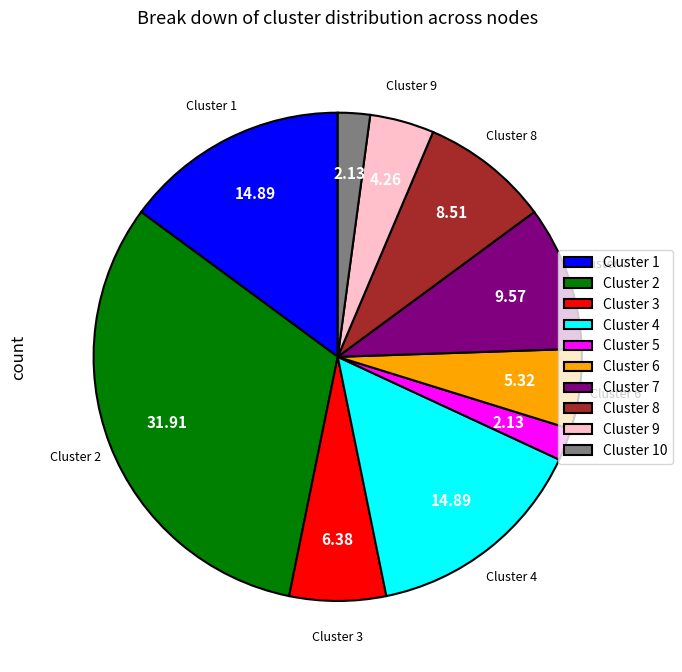

Is there a majority slice in this chart?

No